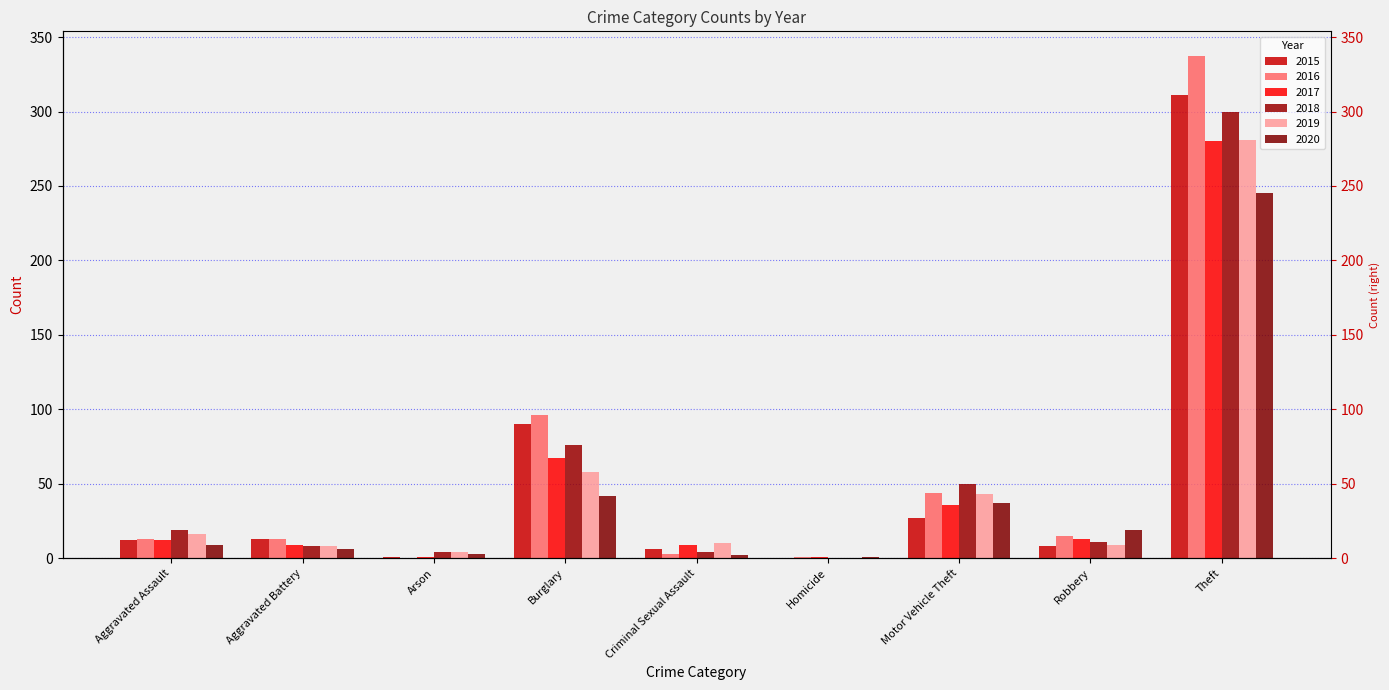

Rank the series by their maximum value, from lowest to highest.

2020, 2017, 2019, 2018, 2015, 2016